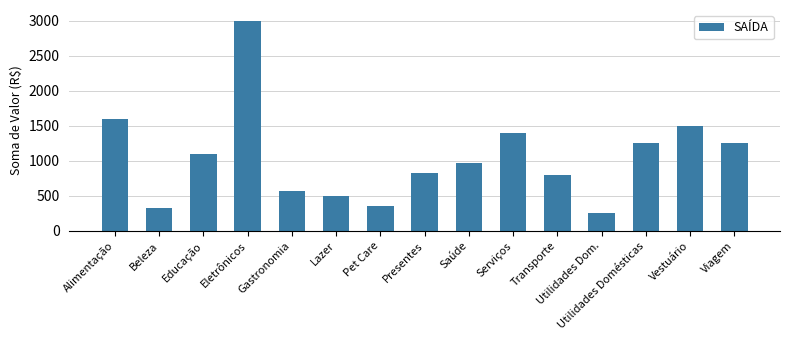

What position from the left is Gastronomia?

5